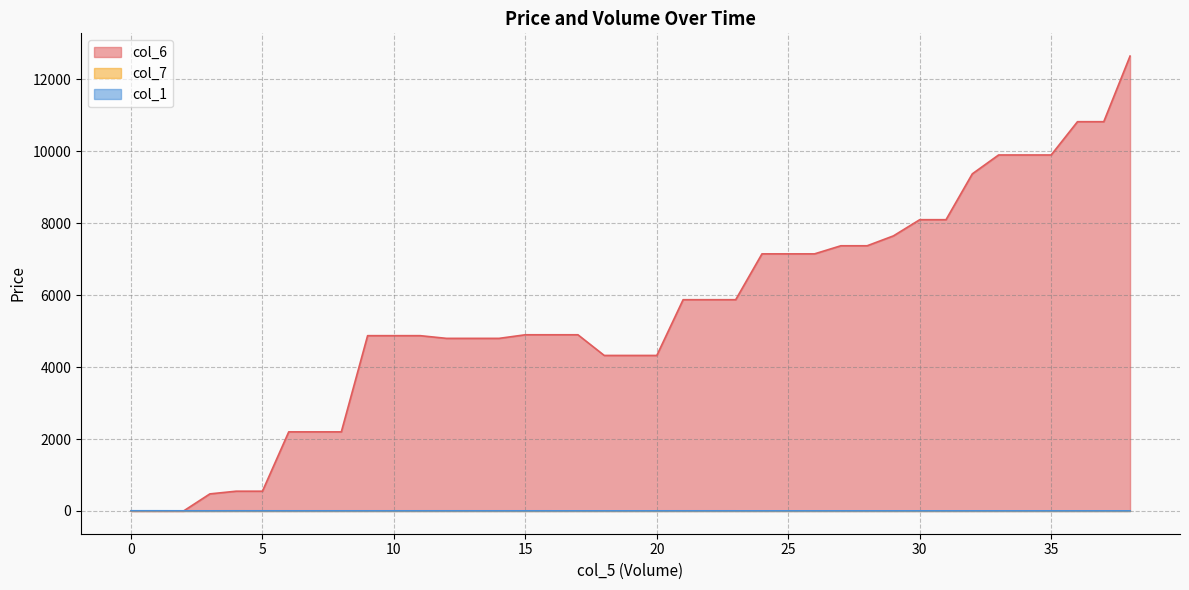

How many lines are shown in the chart?

3